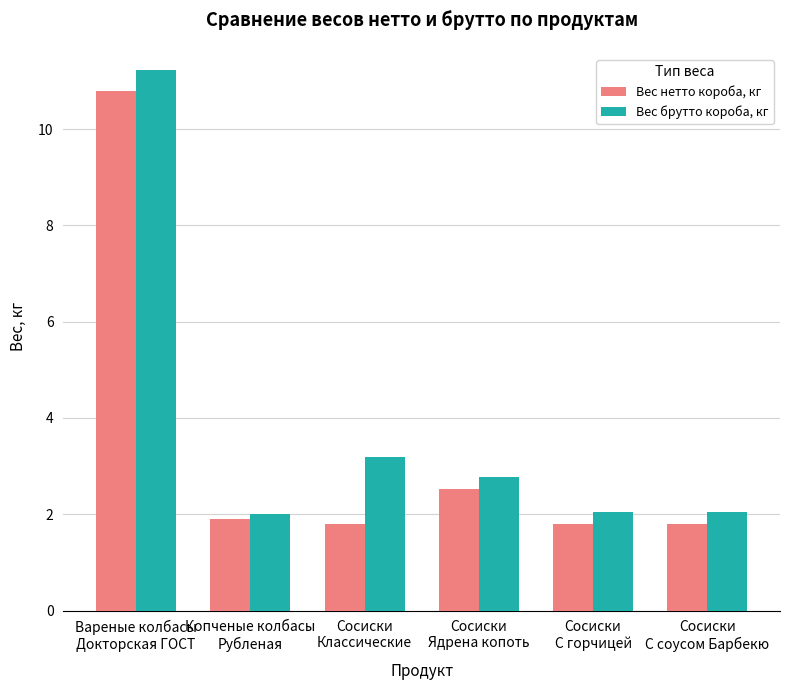

Is it true that Вес нетто короба, кг equals 2.5 at Сосиски
Ядрена копоть?

True